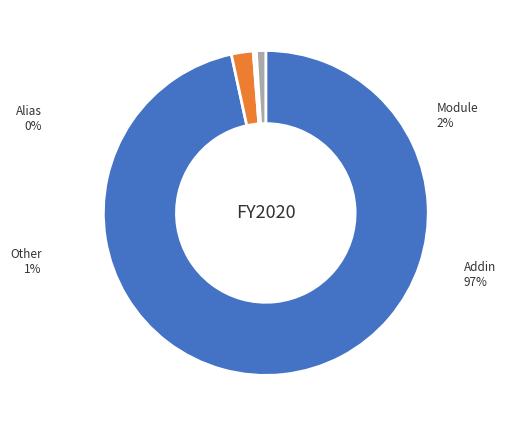

What is the smallest slice in the pie chart?

Alias